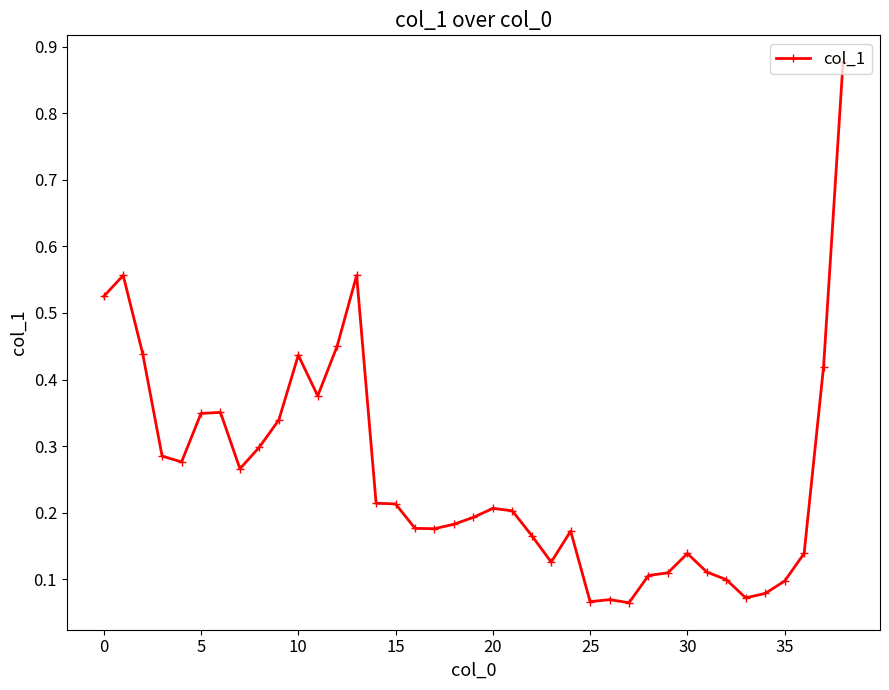

What is the sum of all values?

10.0